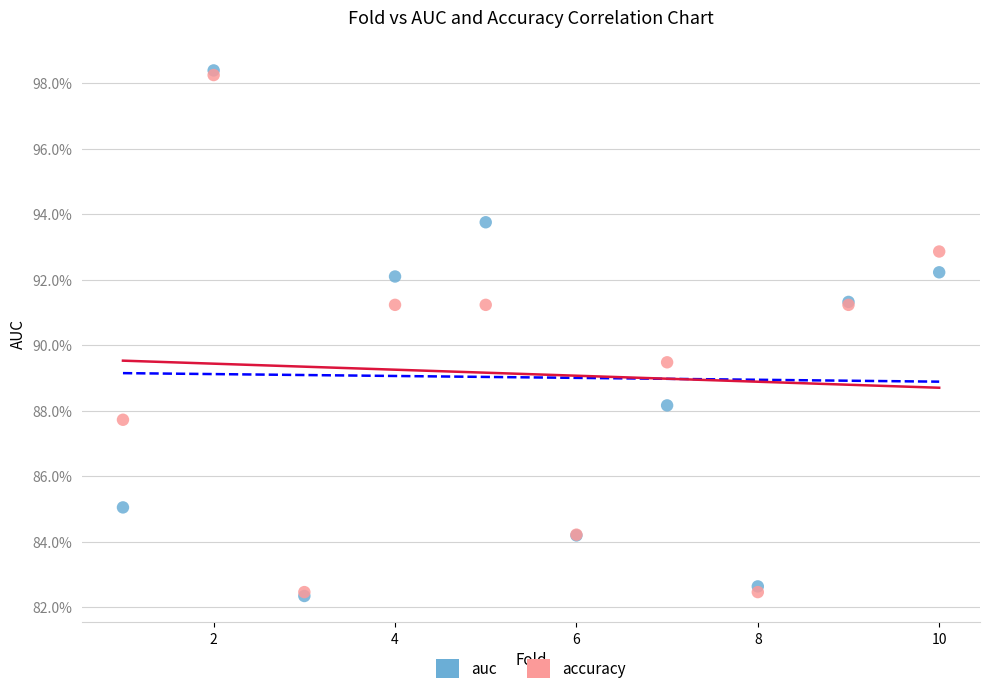

What are all the series names shown in the legend?

auc, accuracy